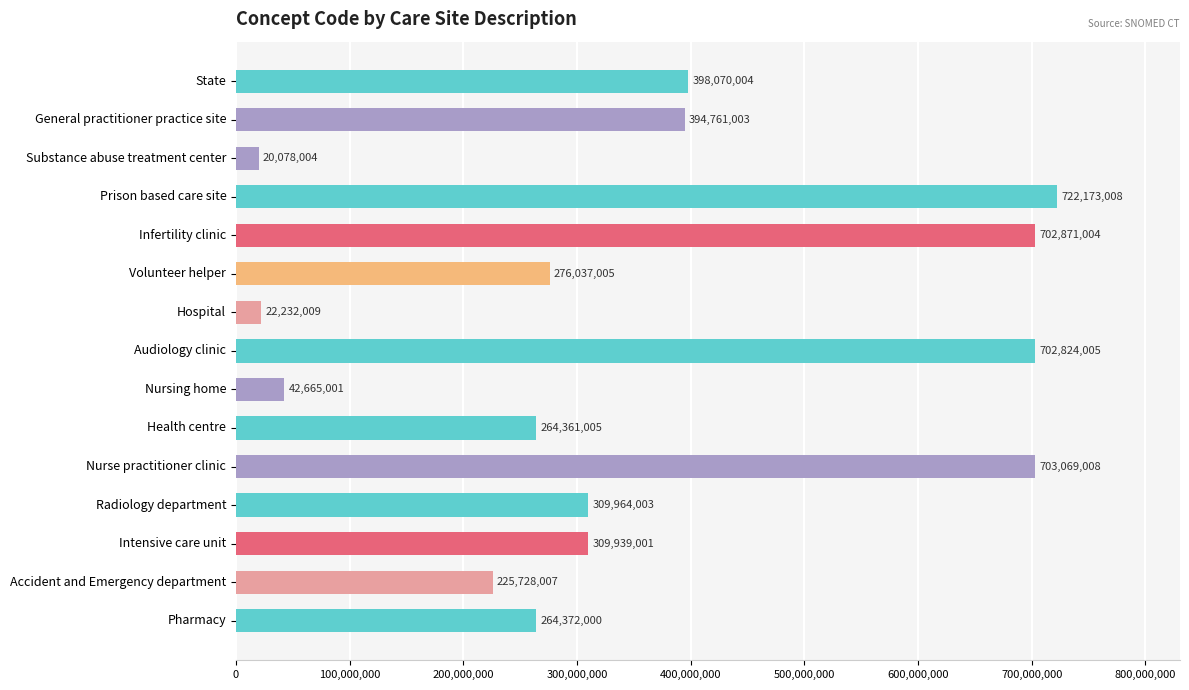

How many distinct data groups are displayed?

1